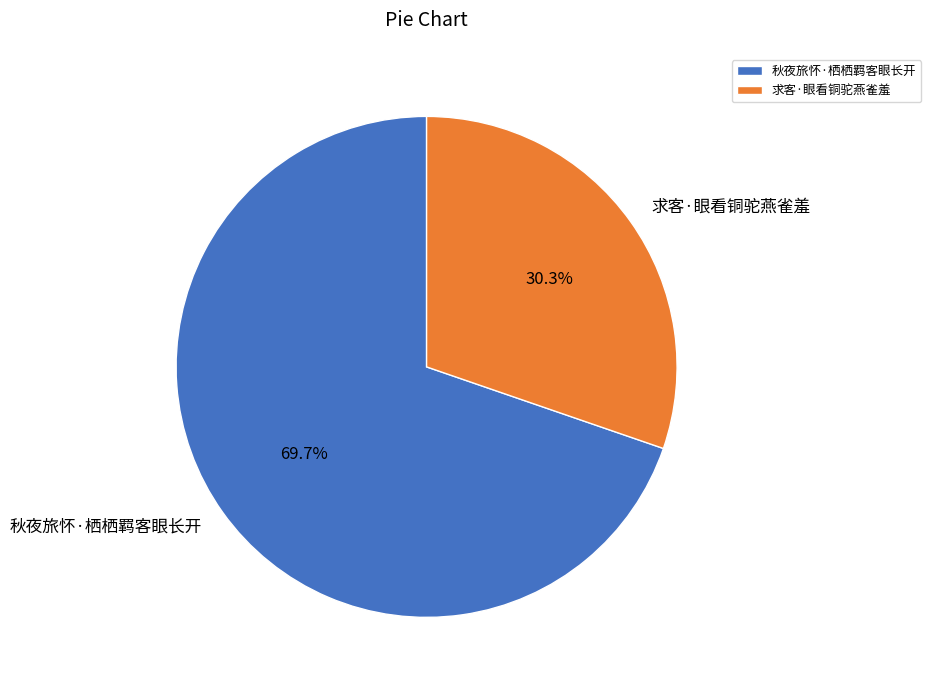

Between 求客·眼看铜驼燕雀羞 and 秋夜旅怀·栖栖羁客眼长开, which is larger?

秋夜旅怀·栖栖羁客眼长开